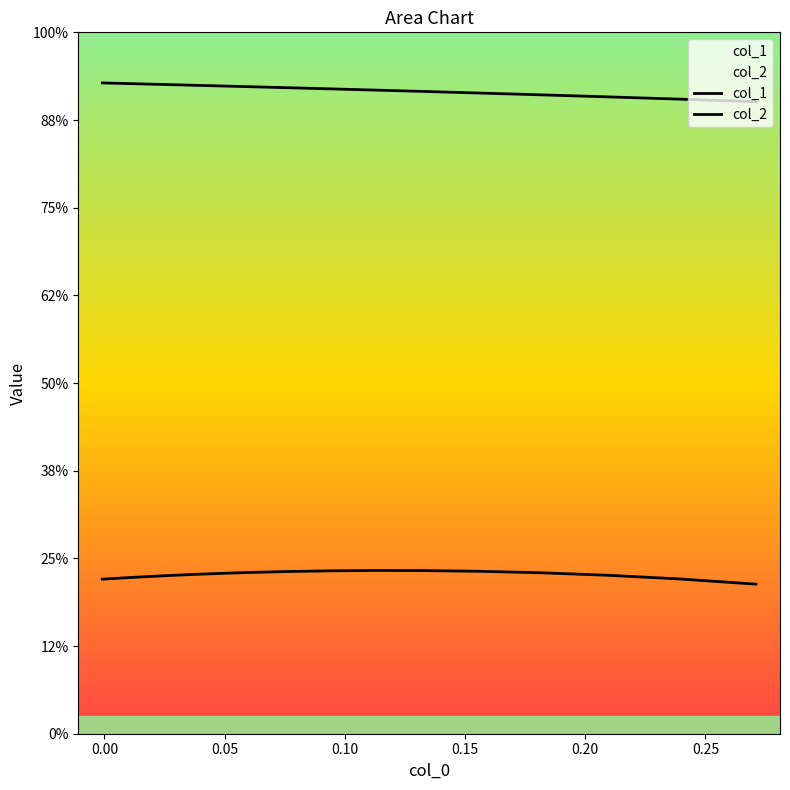

True or false: col_1 has more than 1 points higher than both neighbors.

False